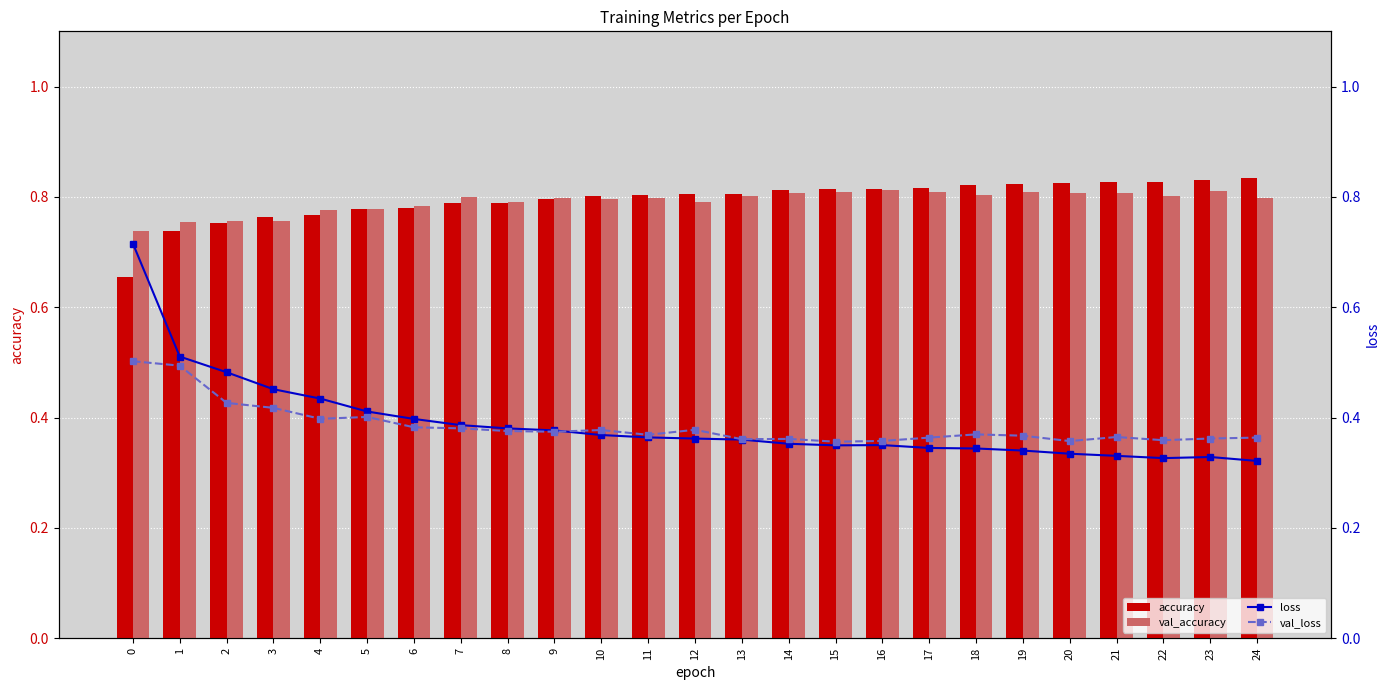

At which label does val_loss reach its minimum?

15